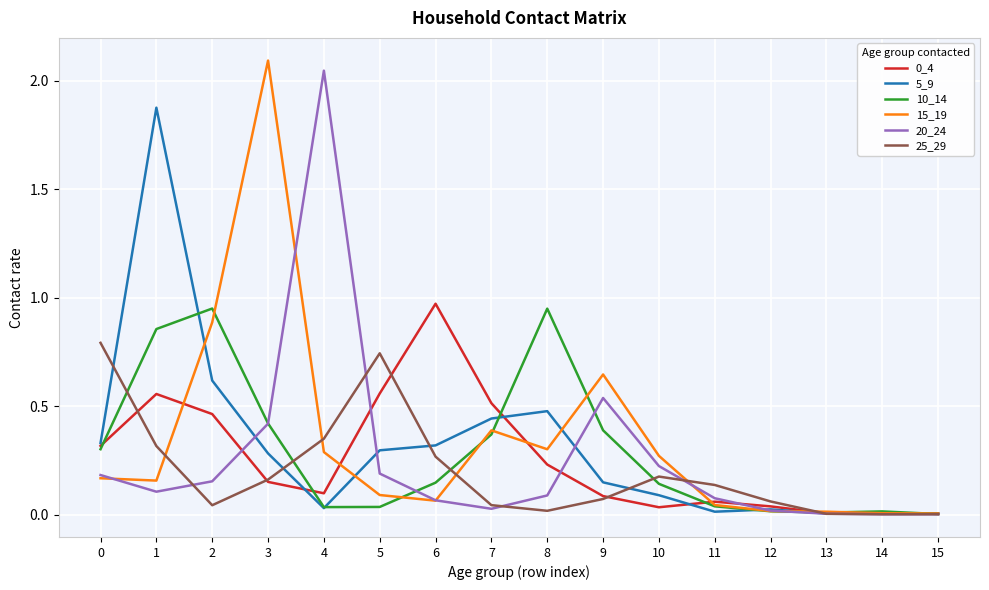

What is the greatest value displayed?

2.1